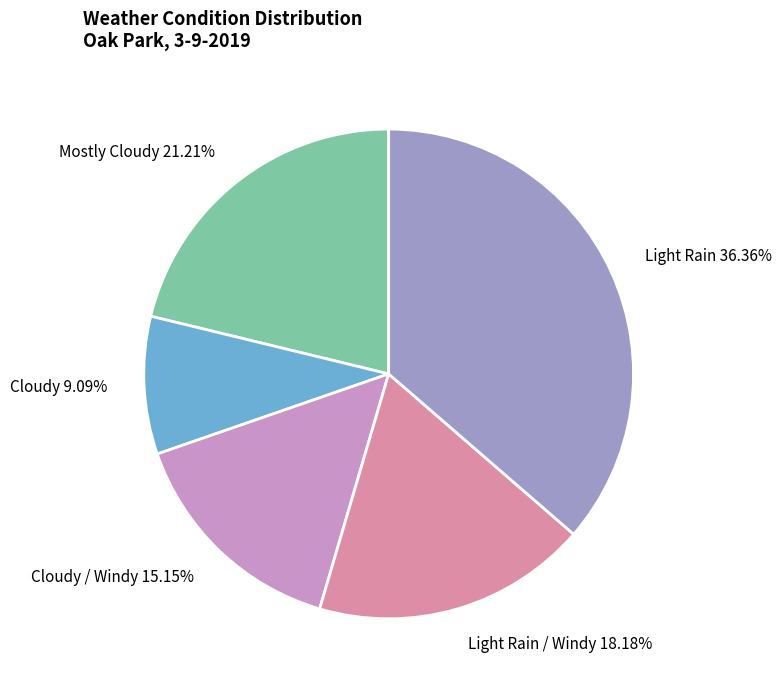

Rank the categories by value from lowest to highest.

Cloudy, Cloudy / Windy, Light Rain / Windy, Mostly Cloudy, Light Rain